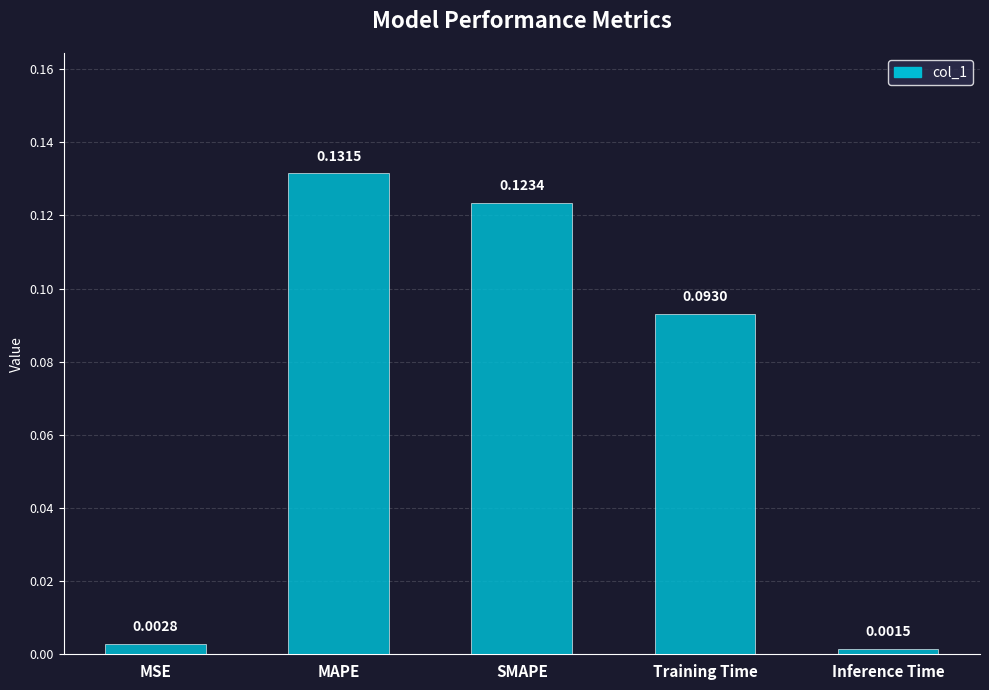

Which has a higher value, MSE or SMAPE?

SMAPE